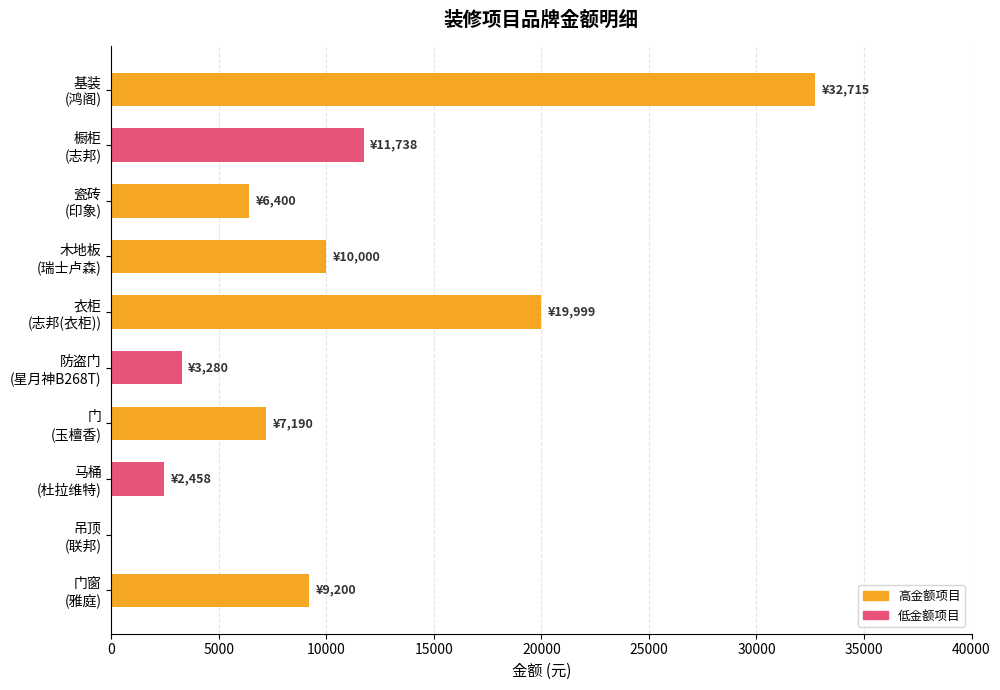

What is the maximum value shown in the chart?

32715